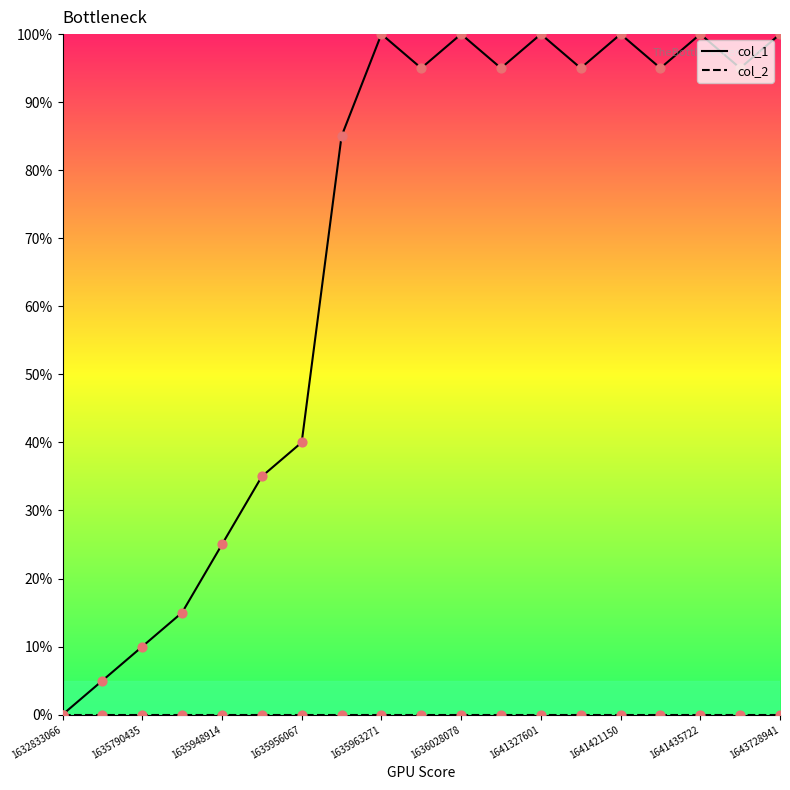

Which series has the widest spread of values?

col_1